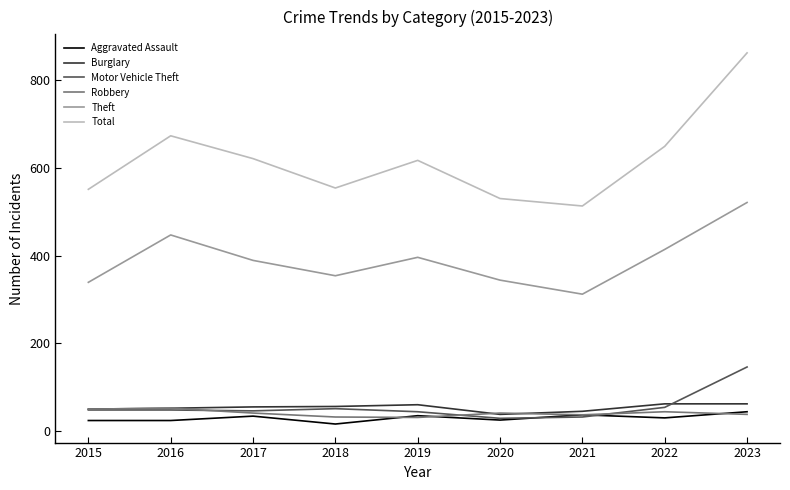

Which series has the largest range (max minus min)?

Total